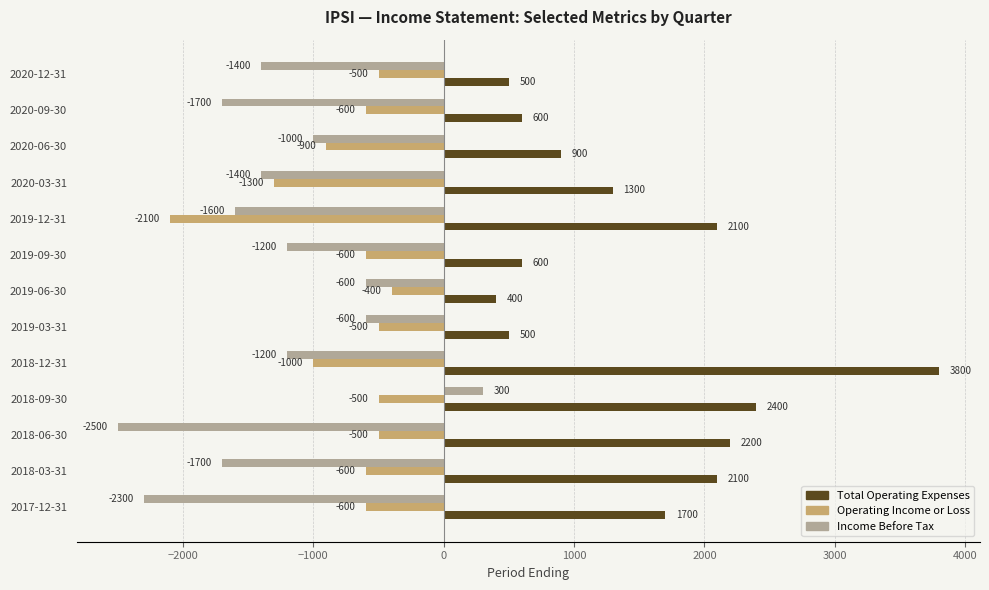

List the series in order of their overall mean, lowest first.

Income Before Tax, Operating Income or Loss, Total Operating Expenses